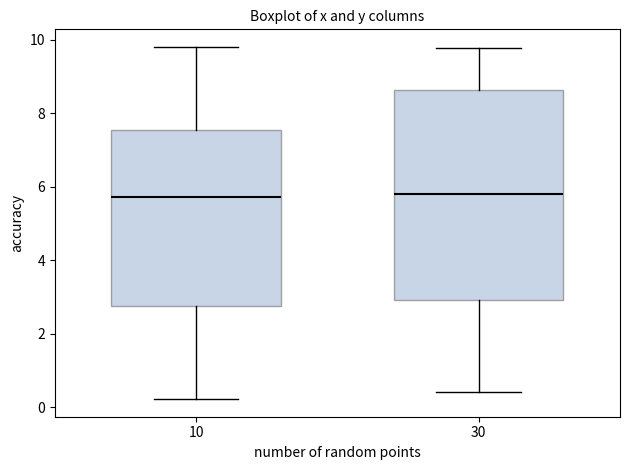

Reading left to right, transcribe this box plot: for each box, give where its median line is, the range the box spans, and where its two whiskers end, as read against the y-axis. The values are not printed on the chart, so give them approximately, as read against the axis.

10: median 5.8, box 2.8 to 7.6, whiskers 0.2 to 9.8
30: median 5.8, box 3.0 to 8.6, whiskers 0.4 to 9.8